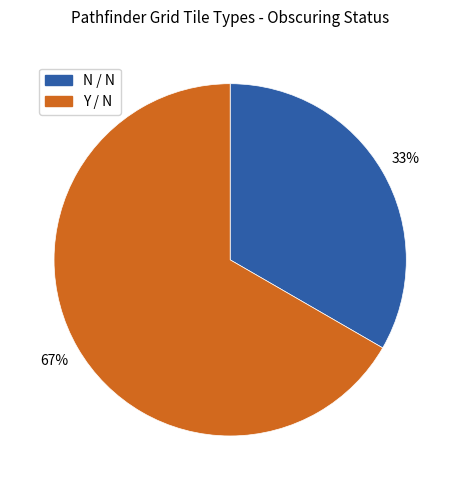

Rank the categories by value from highest to lowest.

Y / N, N / N